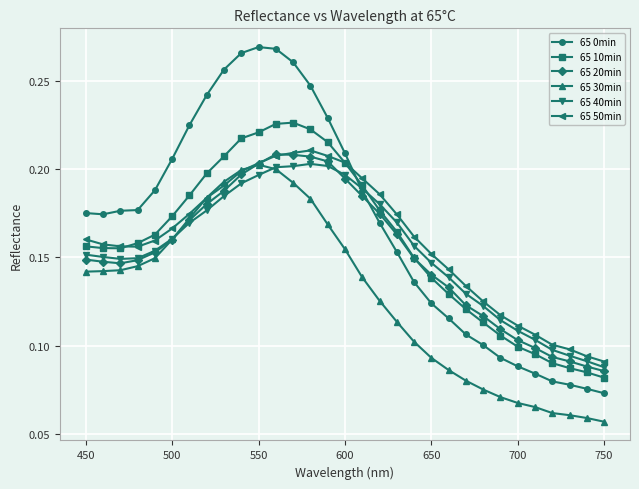

How many 65 20min values are between 0 and 1?

31